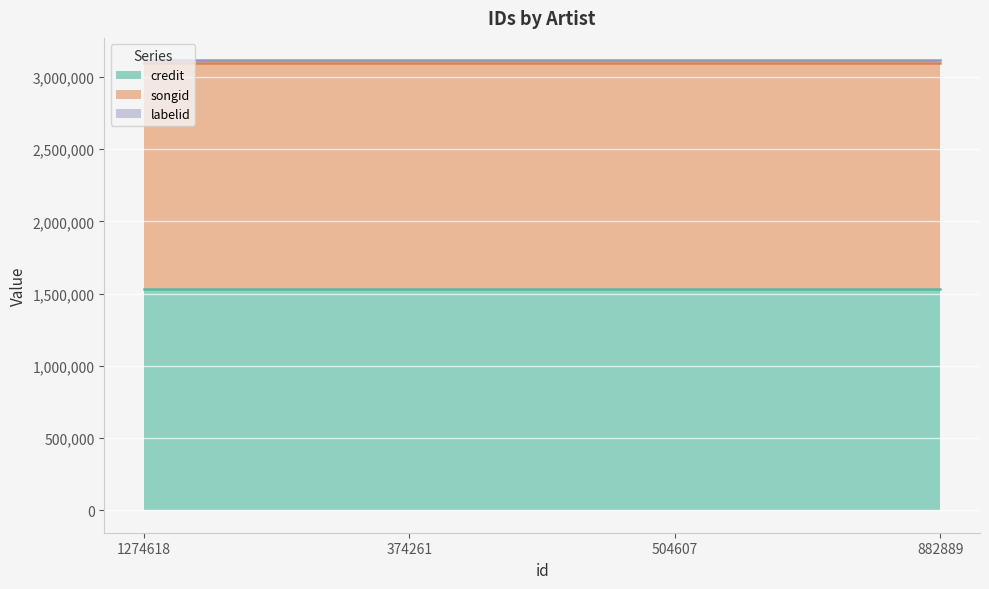

What is the label of the 3rd point from the left?

504607